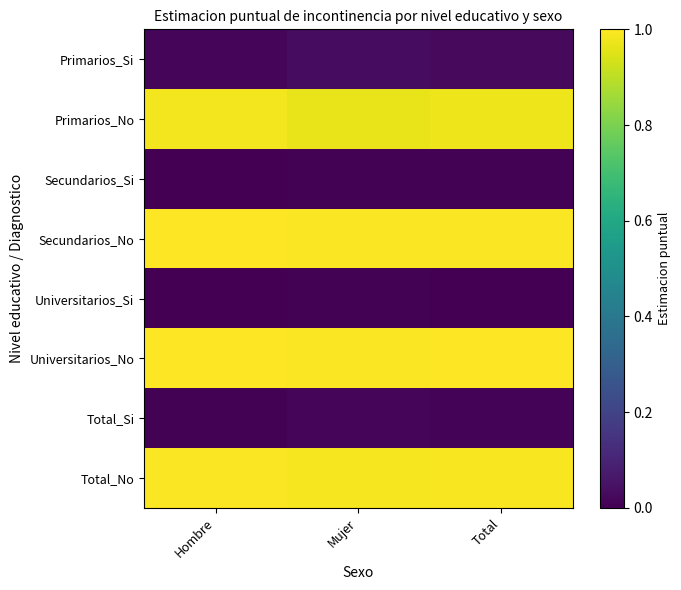

Reading left to right, what are all the values shown in this chart?

Primarios_Si: Hombre=0.0	Mujer=0.0	Total=0.0
Primarios_No: Hombre=1.0	Mujer=1.0	Total=1.0
Secundarios_Si: Hombre=0.0	Mujer=0.0	Total=0.0
Secundarios_No: Hombre=1.0	Mujer=1.0	Total=1.0
Universitarios_Si: Hombre=0.0	Mujer=0.0	Total=0.0
Universitarios_No: Hombre=1.0	Mujer=1.0	Total=1.0
Total_Si: Hombre=0.0	Mujer=0.0	Total=0.0
Total_No: Hombre=1.0	Mujer=1.0	Total=1.0